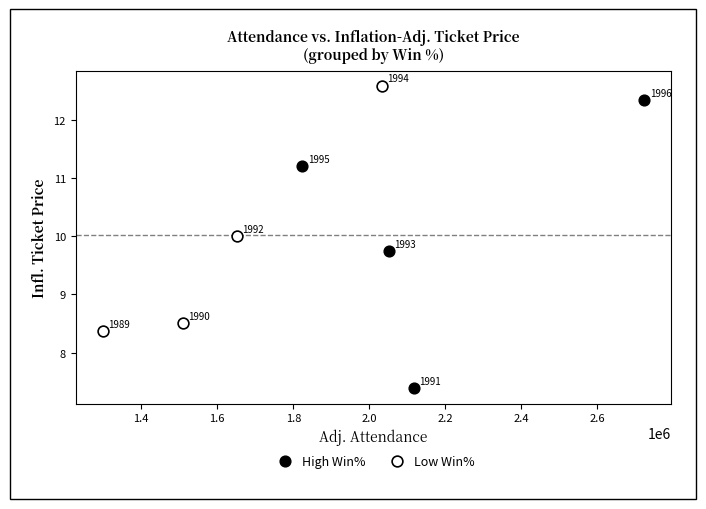

Which series has the largest Y range (max minus min)?

High Win%